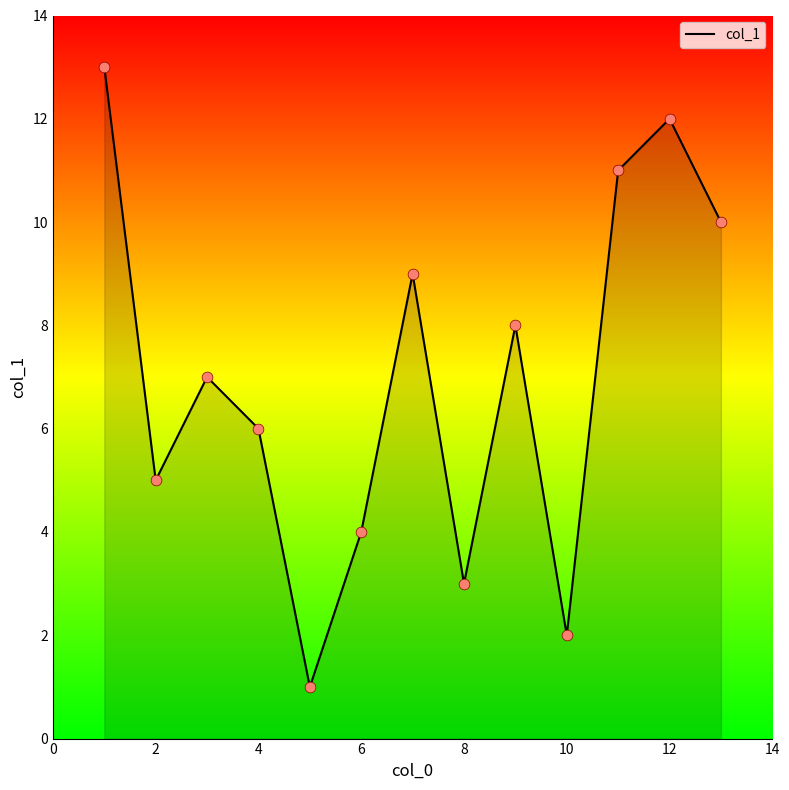

What is the maximum value shown in the chart?

13